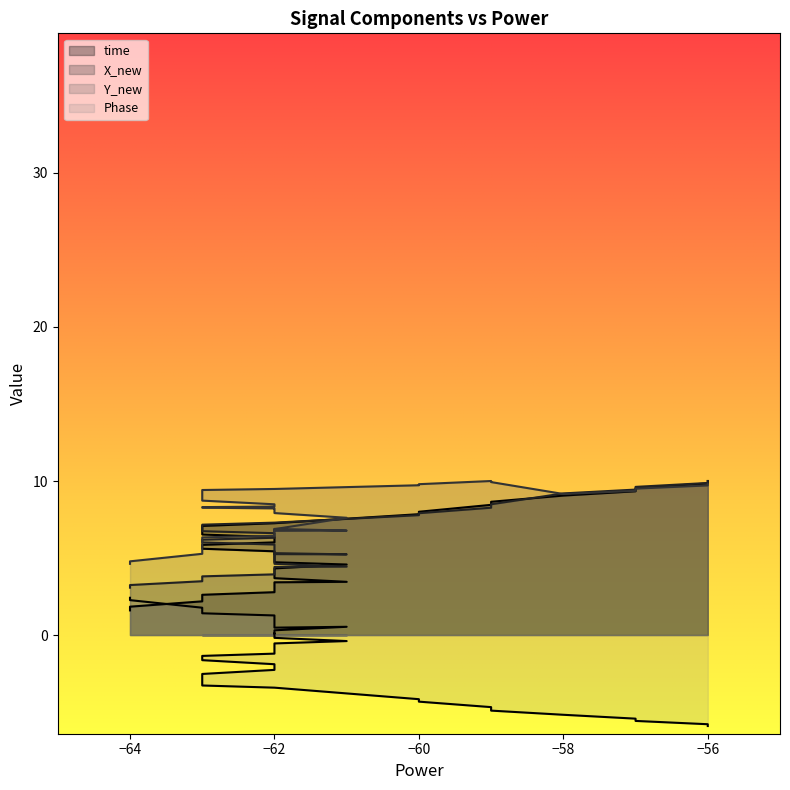

In X_new, how many points are higher than both neighbors (excluding endpoints)?

1